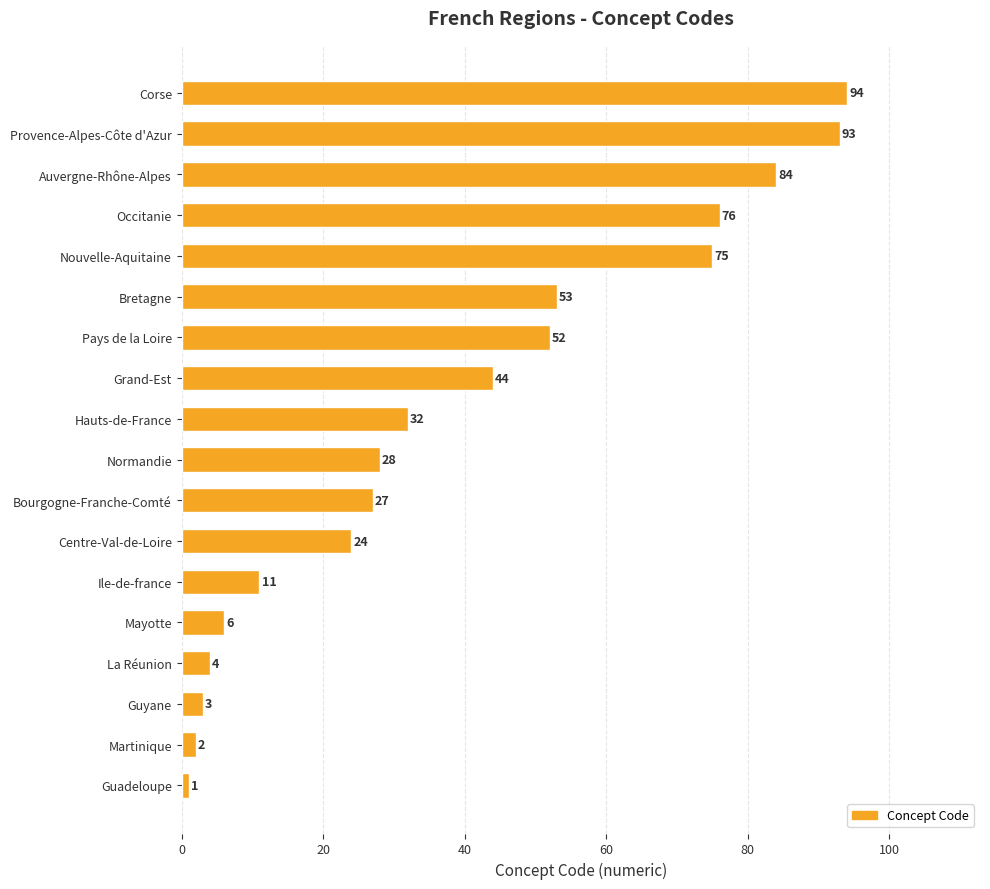

True or false: the data shows 53 at Bretagne.

True